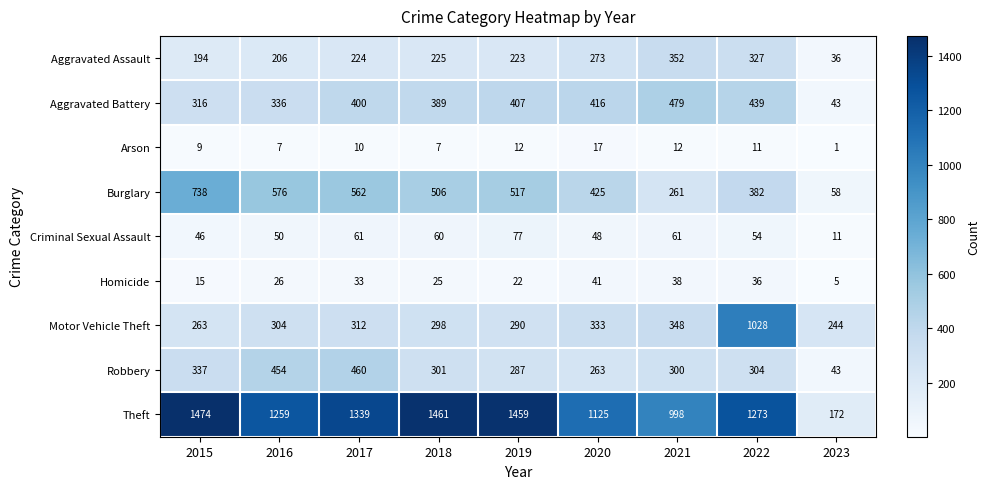

Where is Homicide nearest to the value 23?

2019